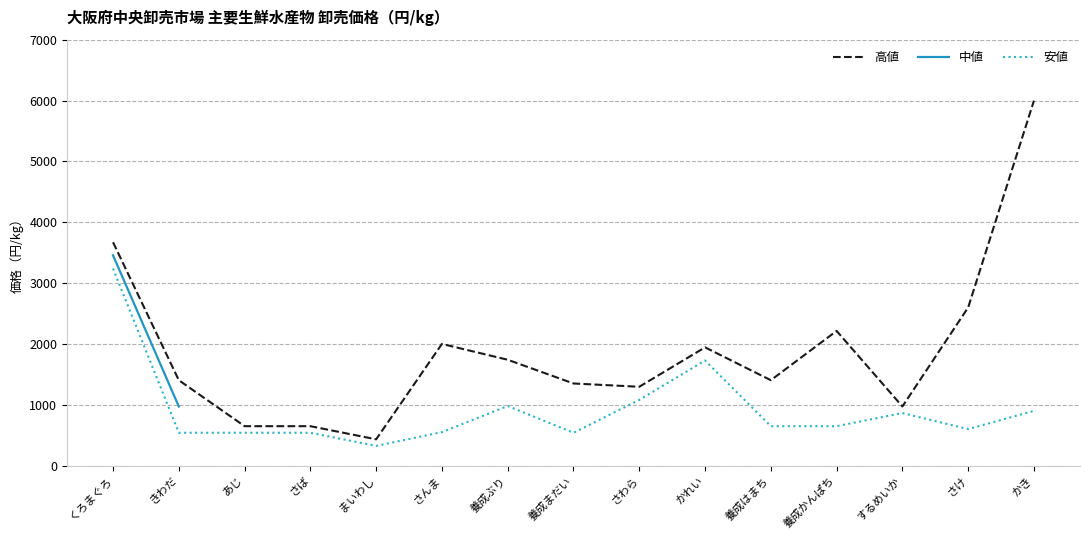

What value does the 安値 series have at かき?

900